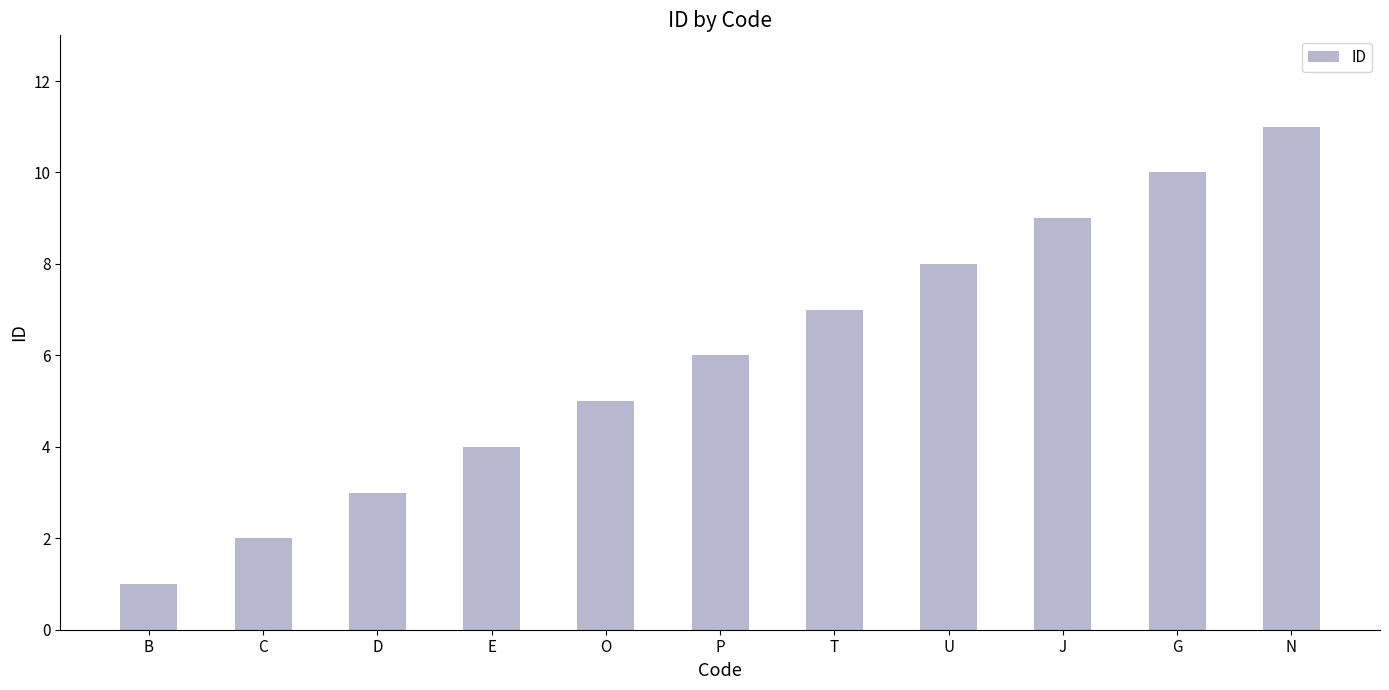

What is the label of the 4th bar from the right?

U